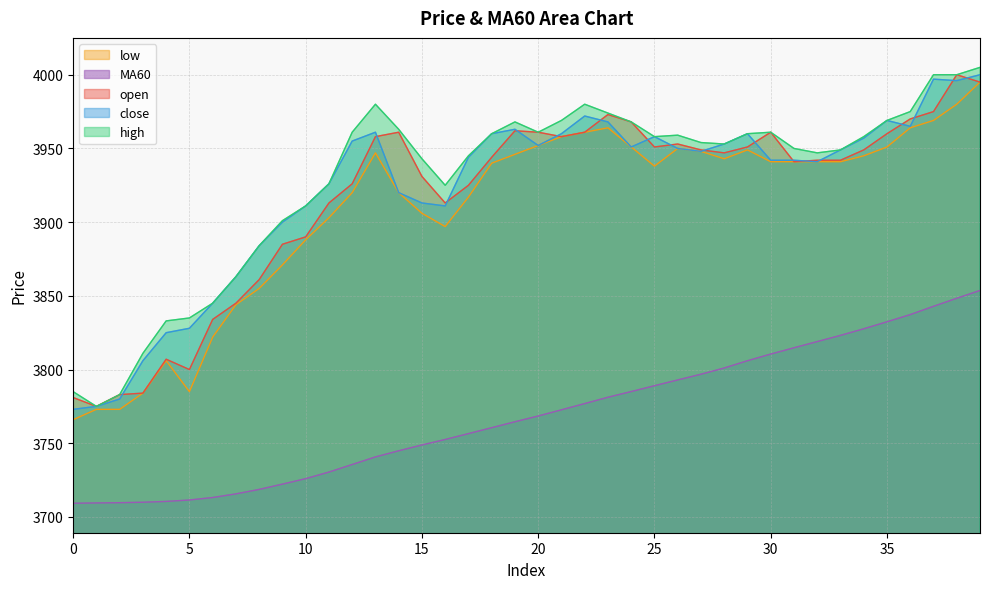

What is the difference between the second highest and minimum values in the high series?

225.0